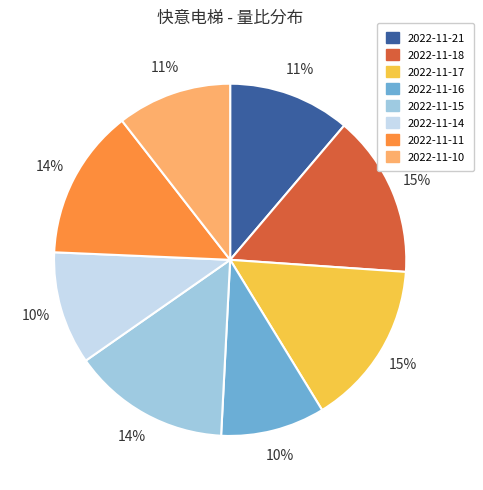

To the nearest percent, what is the difference between the 2022-11-10 and 2022-11-18 slice percentages?

4%